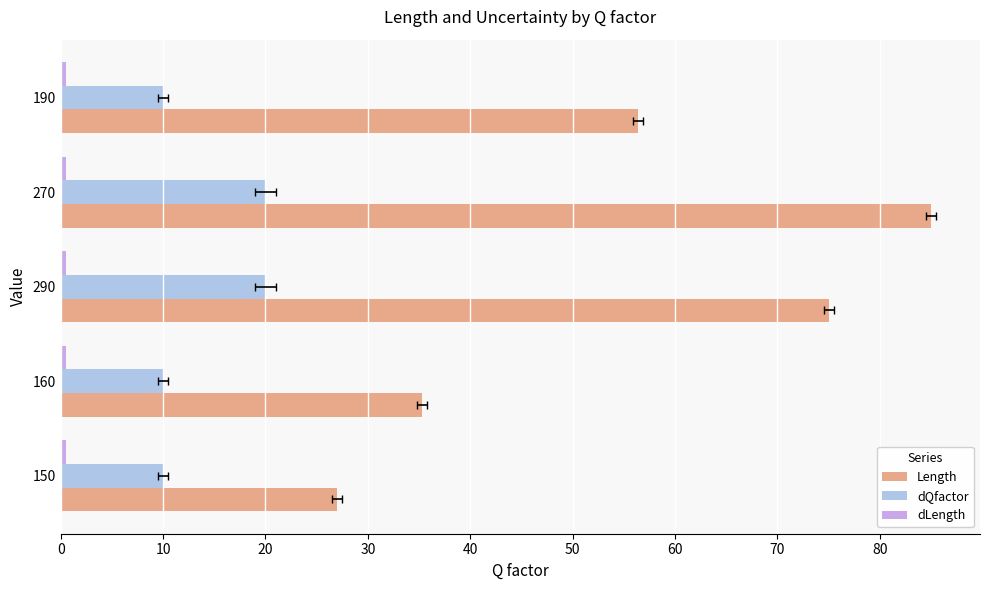

Rank the series at 0 from lowest to highest value.

dLength, dQfactor, Length